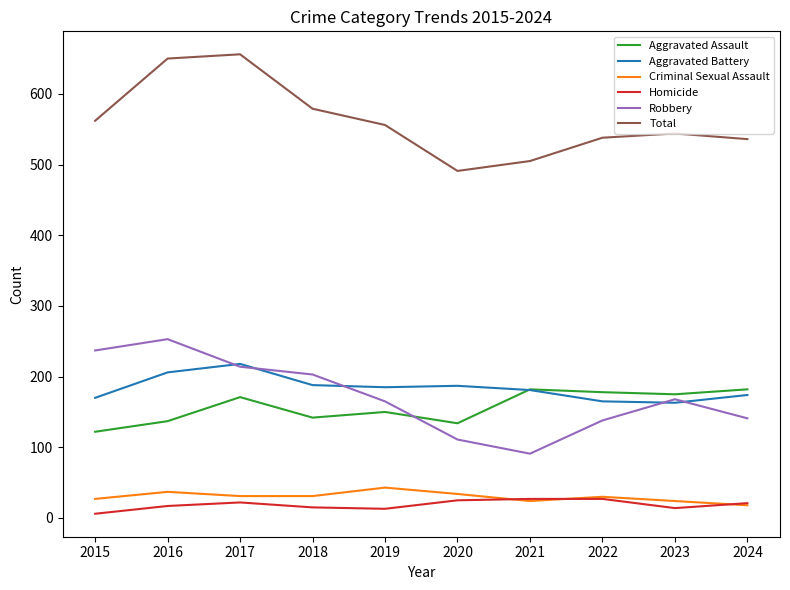

The Robbery series shows 258 at 2019. True or false?

False